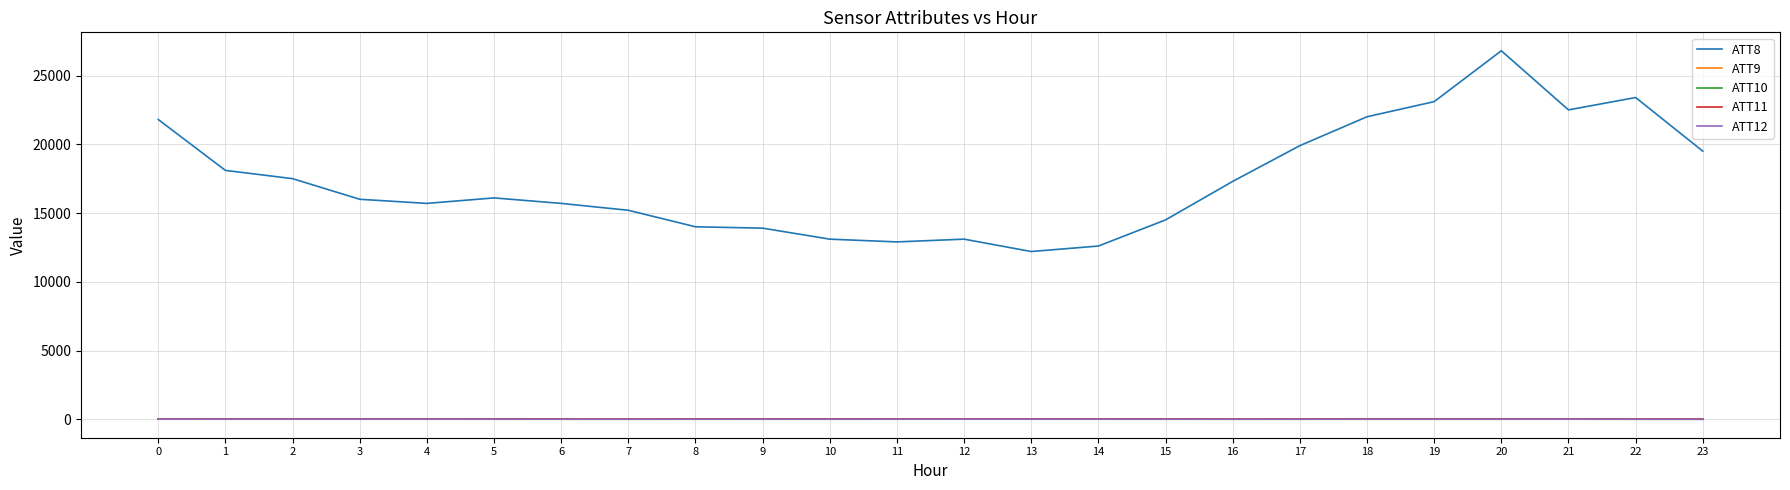

How many values in the ATT9 series exceed 21?

14